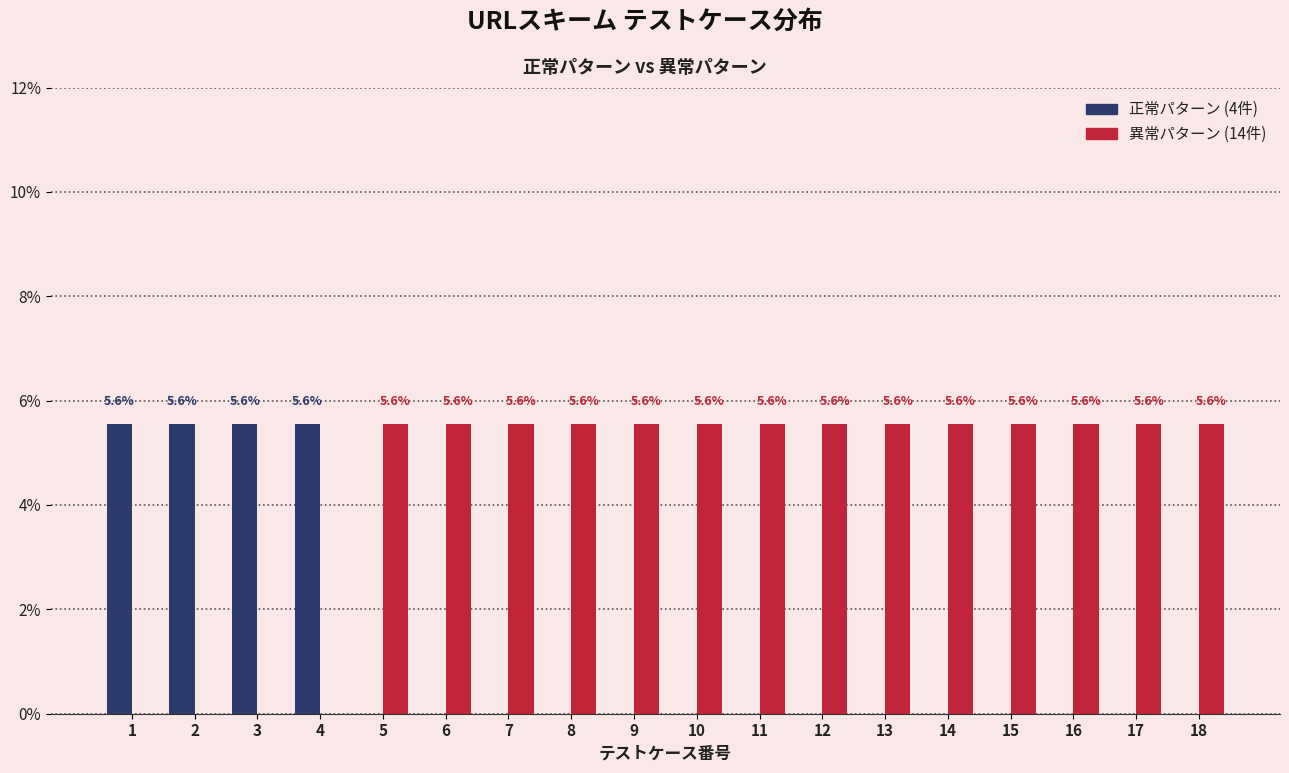

Reading left to right, extract all data points from this chart.

正常パターン: 1=5.6	2=5.6	3=5.6	4=5.6	5=0.0	6=0.0	7=0.0	8=0.0	9=0.0	10=0.0	11=0.0	12=0.0	13=0.0	14=0.0	15=0.0	16=0.0	17=0.0	18=0.0
異常パターン: 1=0.0	2=0.0	3=0.0	4=0.0	5=5.6	6=5.6	7=5.6	8=5.6	9=5.6	10=5.6	11=5.6	12=5.6	13=5.6	14=5.6	15=5.6	16=5.6	17=5.6	18=5.6